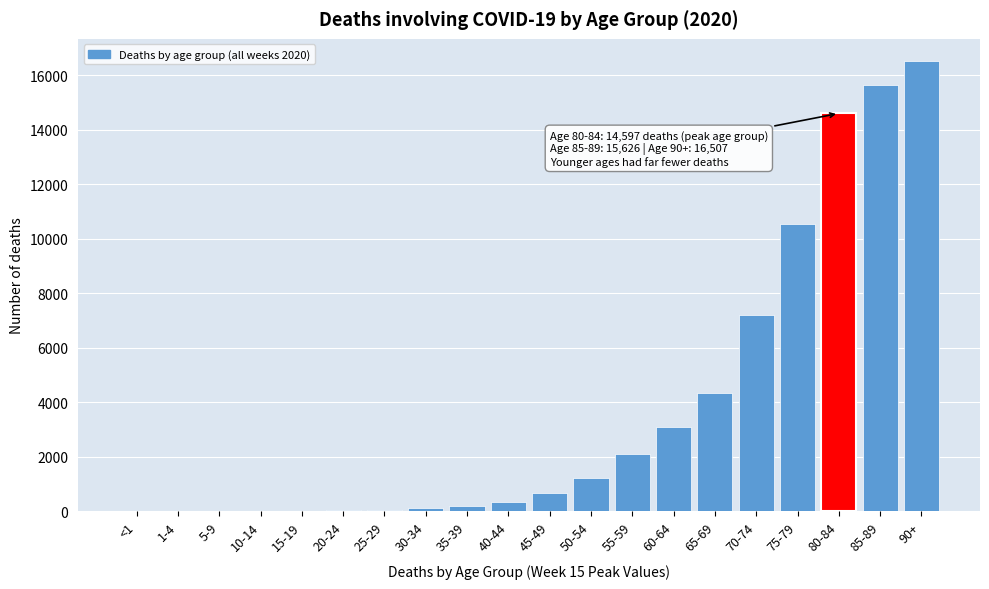

What is the maximum value shown in the chart?

16507